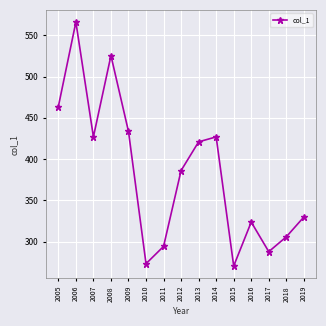

What is the approximate value at 2011?

294.3